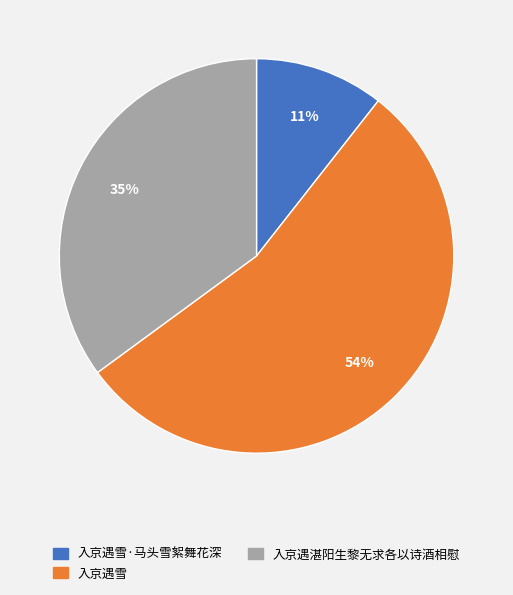

To the nearest percent, what is the average slice percentage?

33%